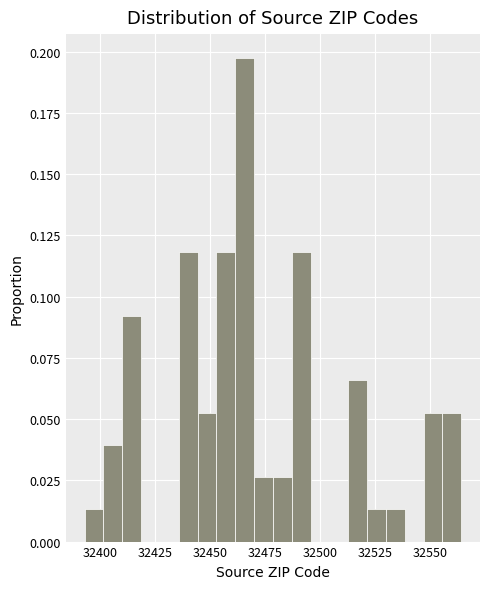

Read against the x-axis, roughly where is the centre of the tallest bar?

32465